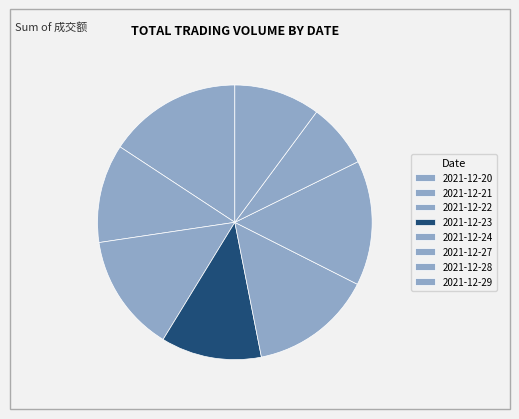

Do 2021-12-29 and 2021-12-27 together represent more than half of the pie?

No